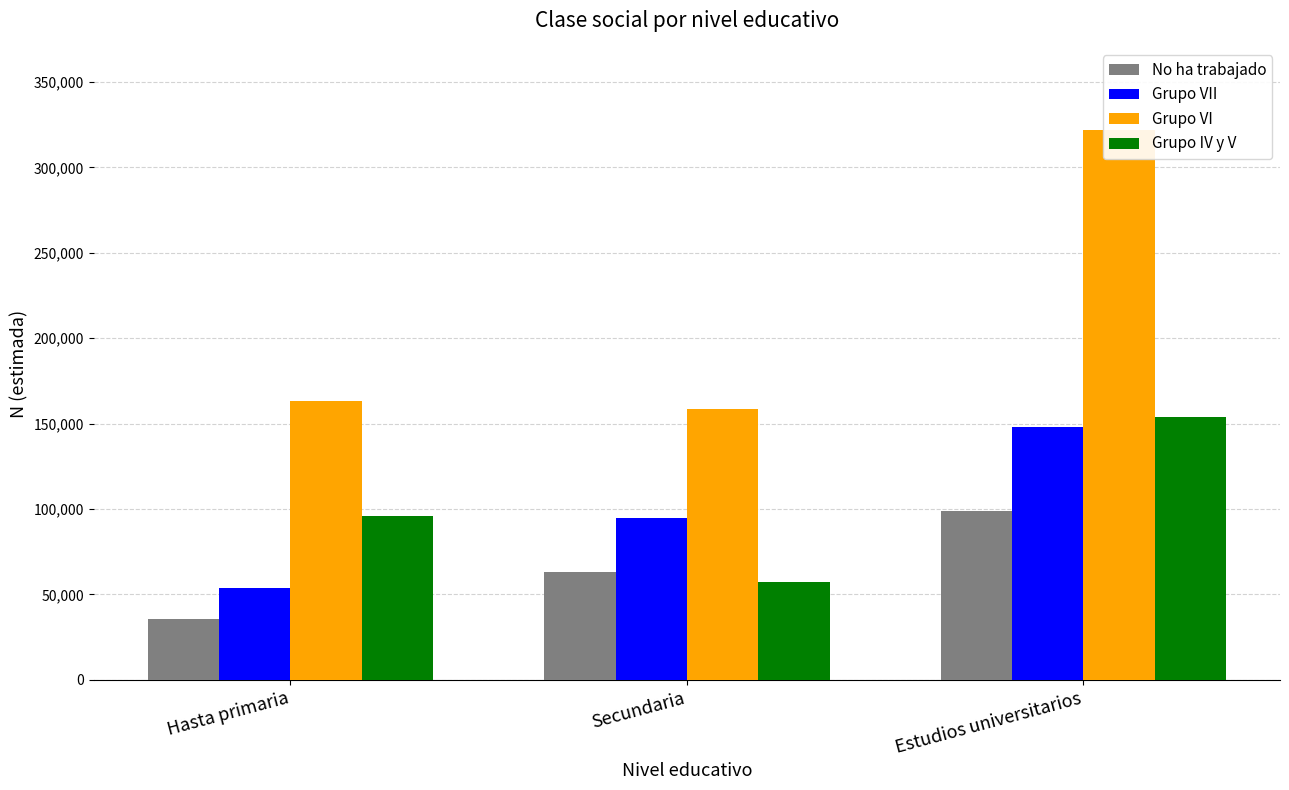

Which has a higher value, Estudios universitarios or Secundaria?

Estudios universitarios